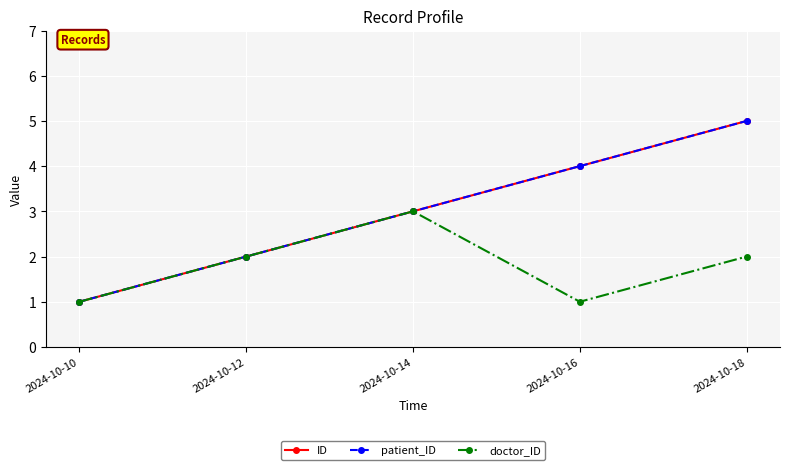

What is the total value across all series at 2024-10-16?

9